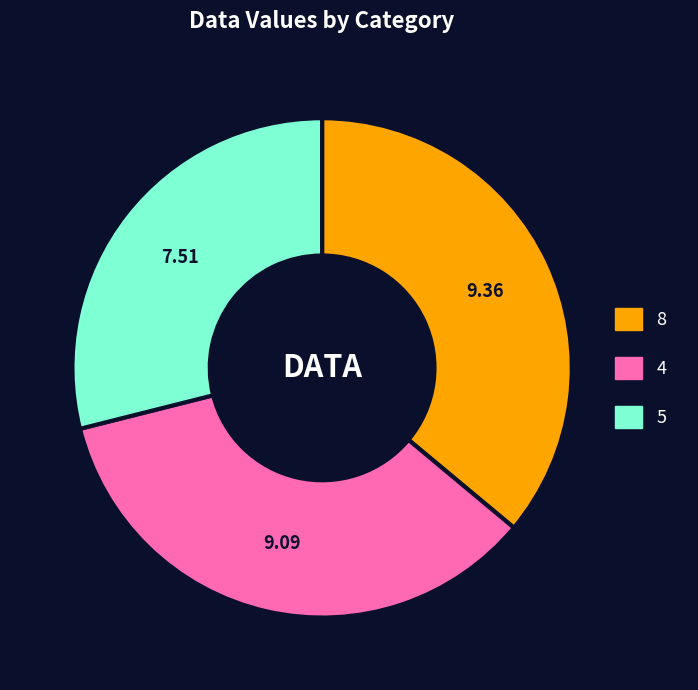

Is there a majority slice in this chart?

No